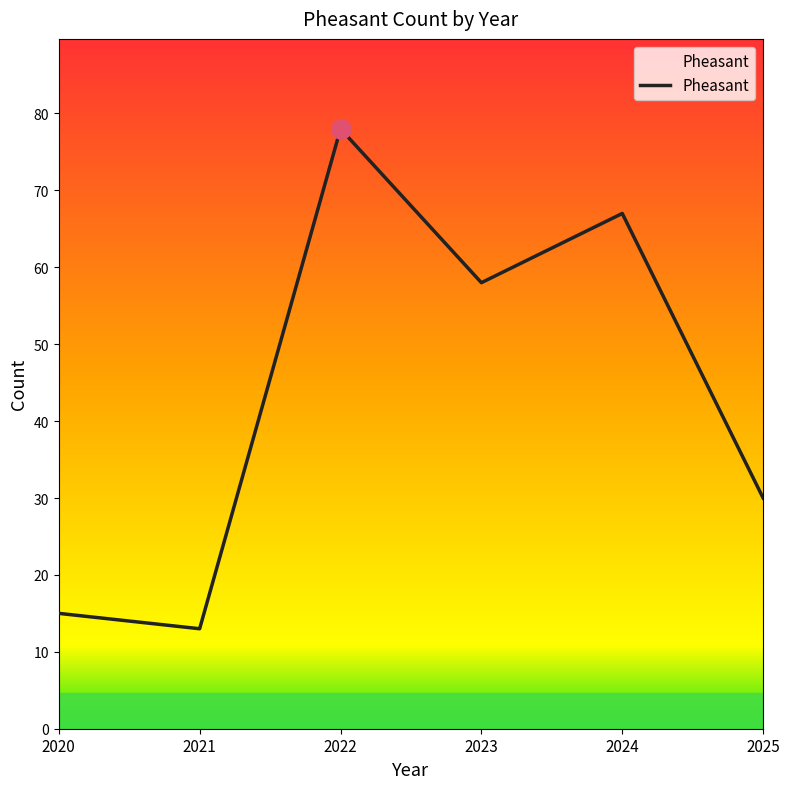

Which label corresponds to the largest value in the chart?

2022